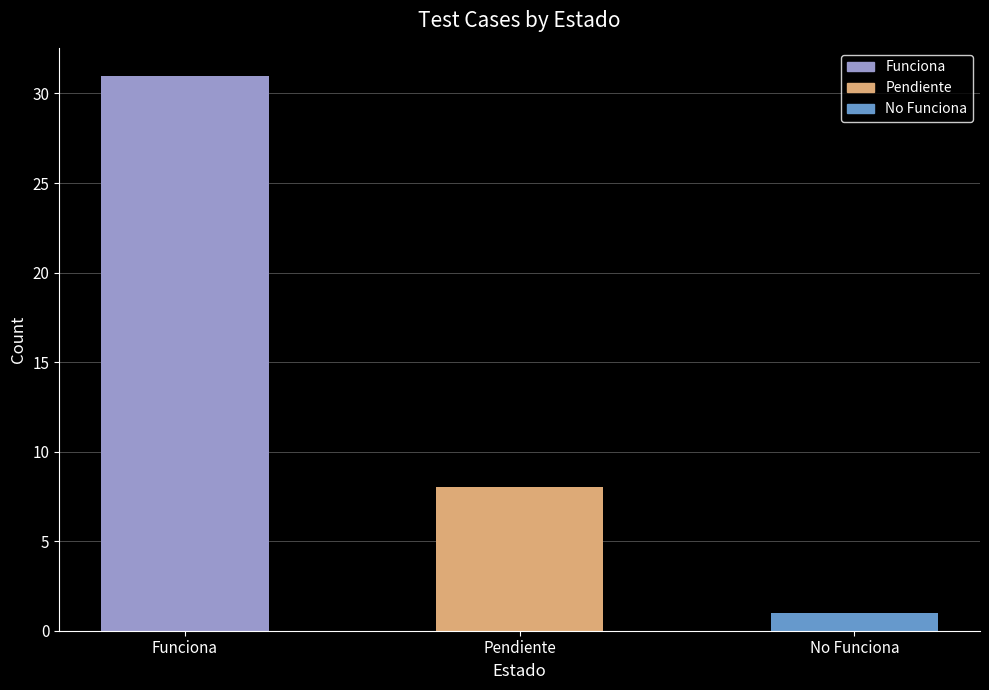

What is the greatest value displayed?

31